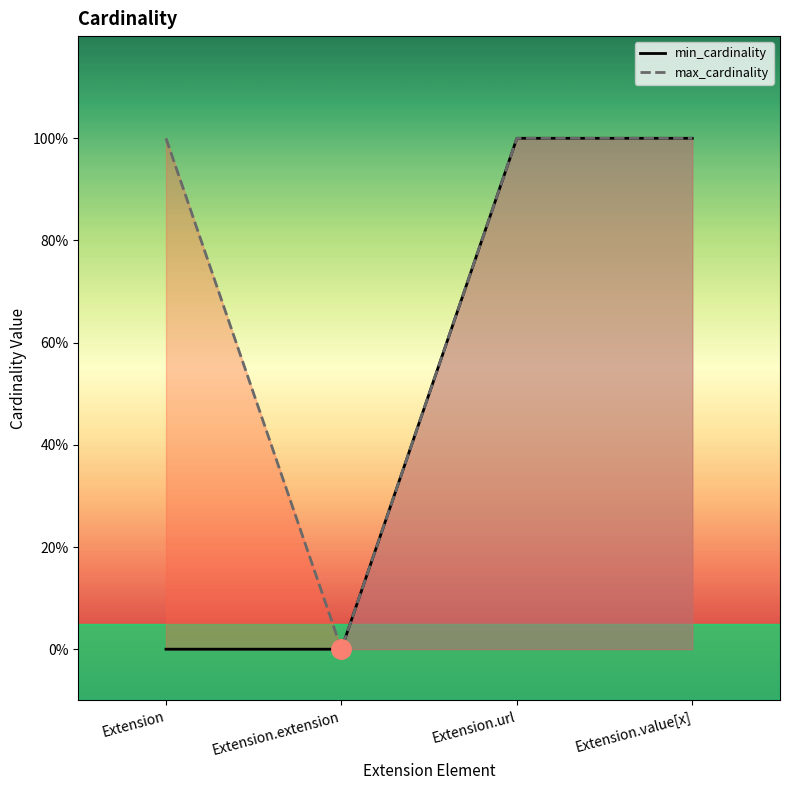

True or false: max_cardinality has a value of -1 at Extension.extension.

False